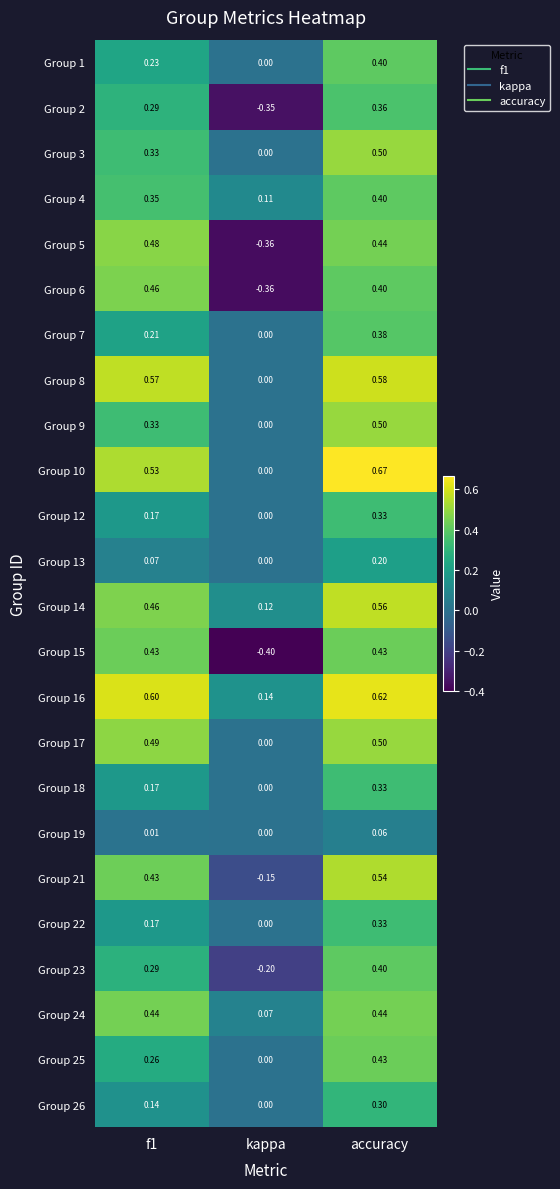

How many positive values does the Group 17 series have?

2